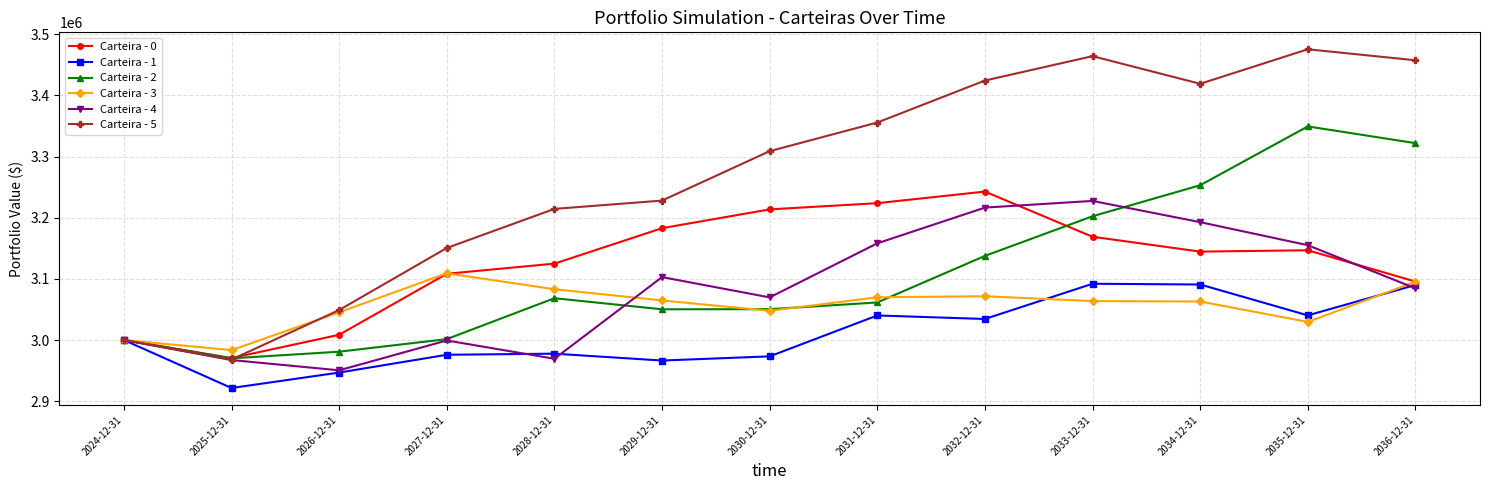

Rank the series at 2031-12-31 from highest to lowest value.

Carteira - 5, Carteira - 0, Carteira - 4, Carteira - 3, Carteira - 2, Carteira - 1